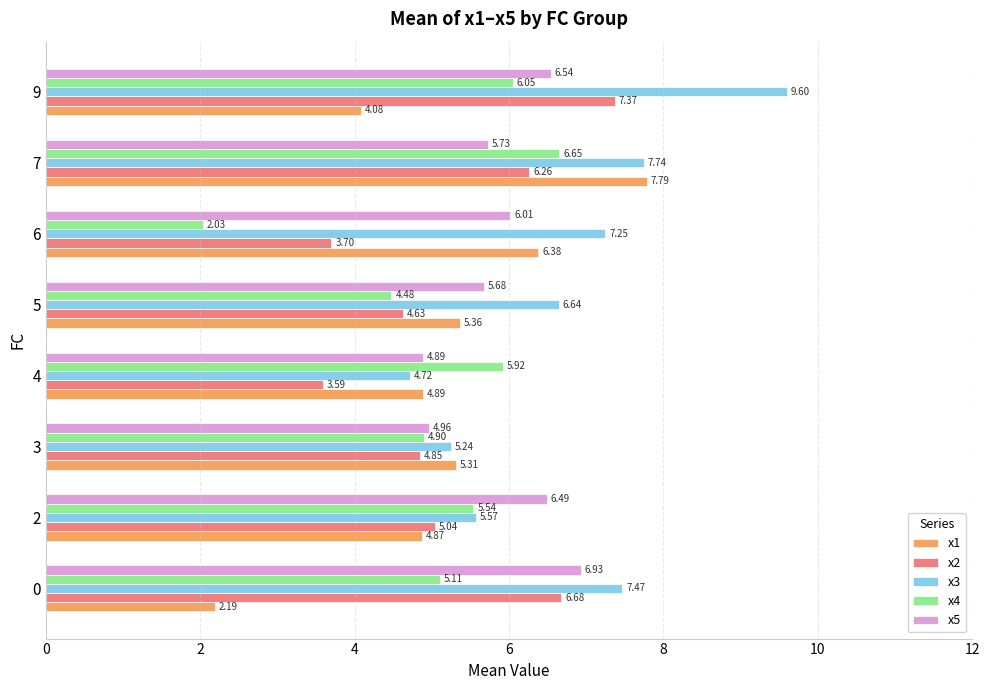

Between 2 and 4, which series saw the biggest shift?

x5